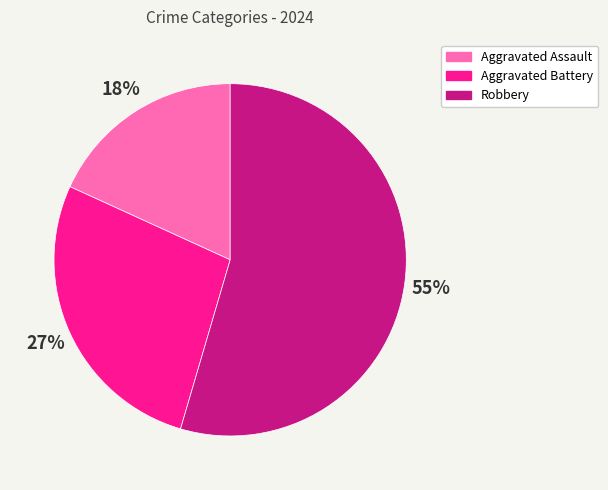

Which slice is the smallest?

Aggravated Assault